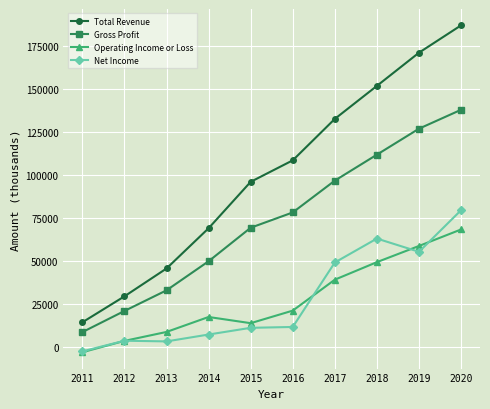

Which series has the largest total across all categories?

Total Revenue